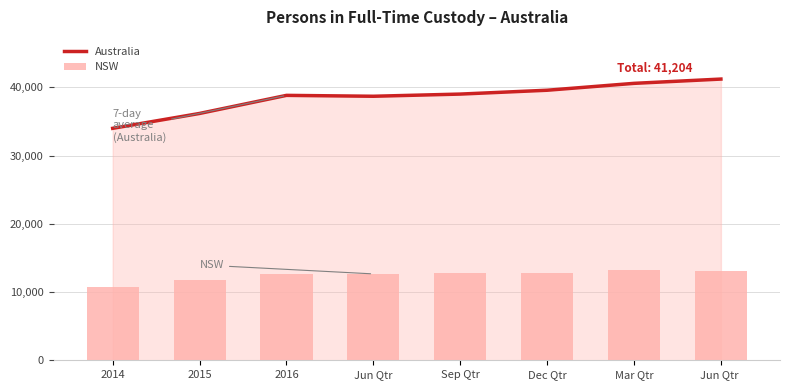

What is the difference between the highest and lowest values at Jun Qtr ?

28058